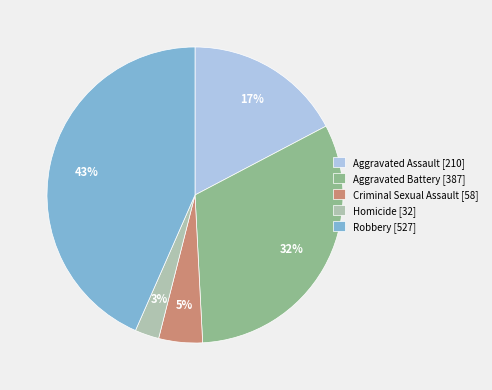

Is the sum of Criminal Sexual Assault [58] and Robbery [527] greater than half?

No